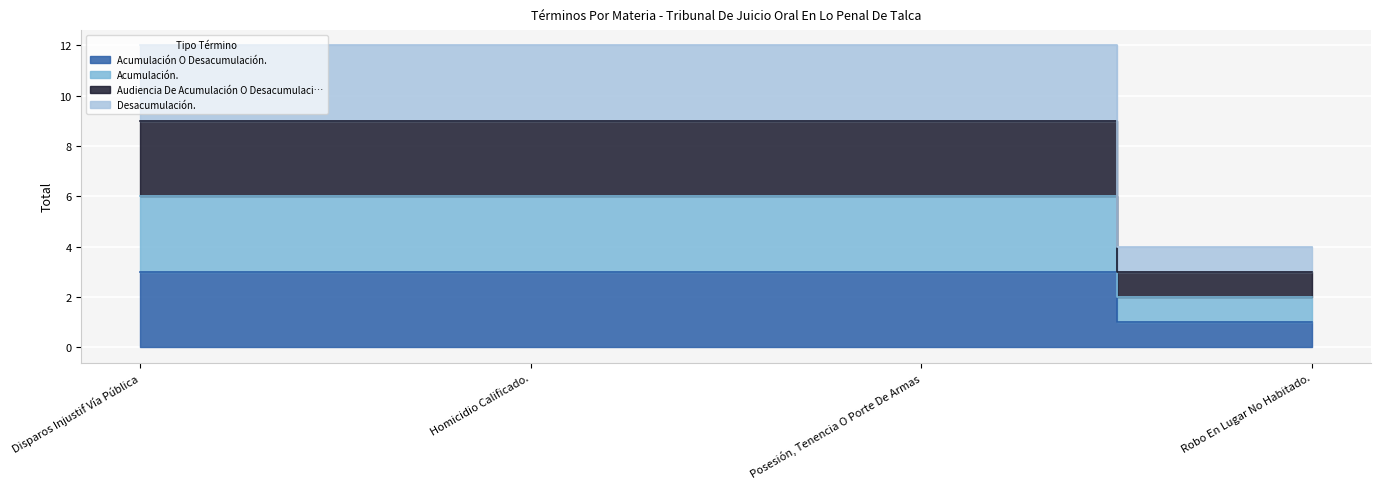

What is the approximate value of Acumulación. at Robo En Lugar No Habitado.?

2